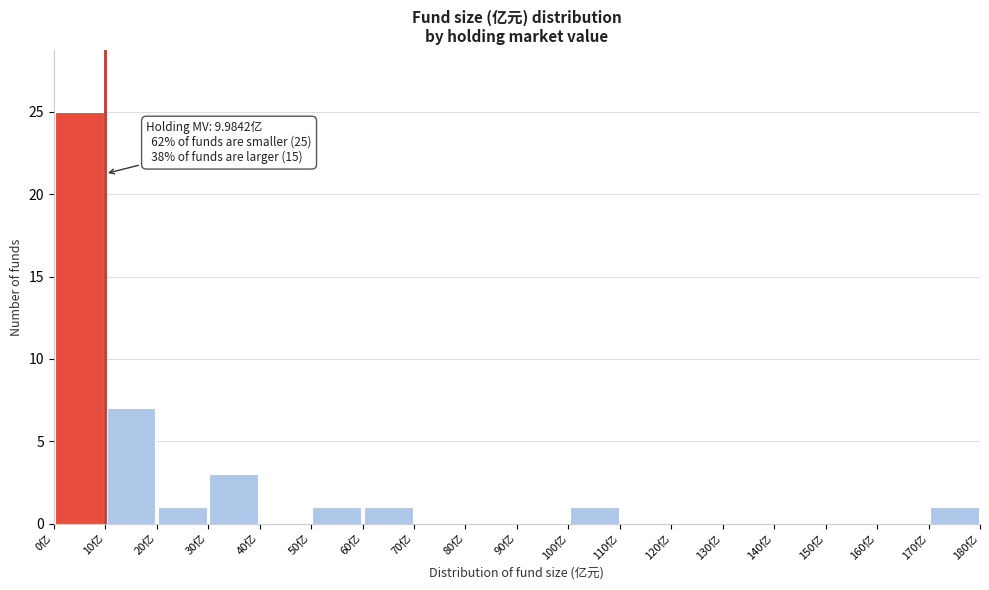

Over which range of the x-axis is the bar tallest?

0 to 10